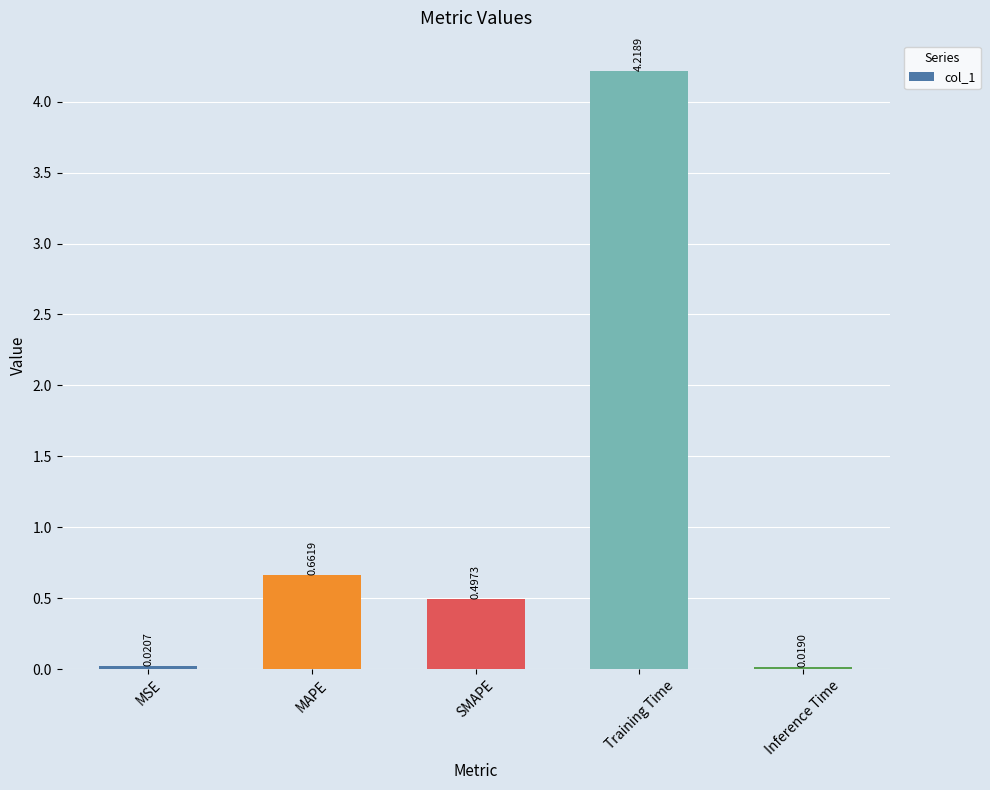

What is the label of the 2nd bar from the right?

Training Time